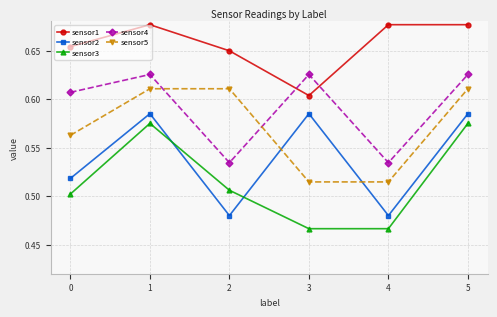

True or false: sensor3 has more than 1 points higher than both neighbors.

False